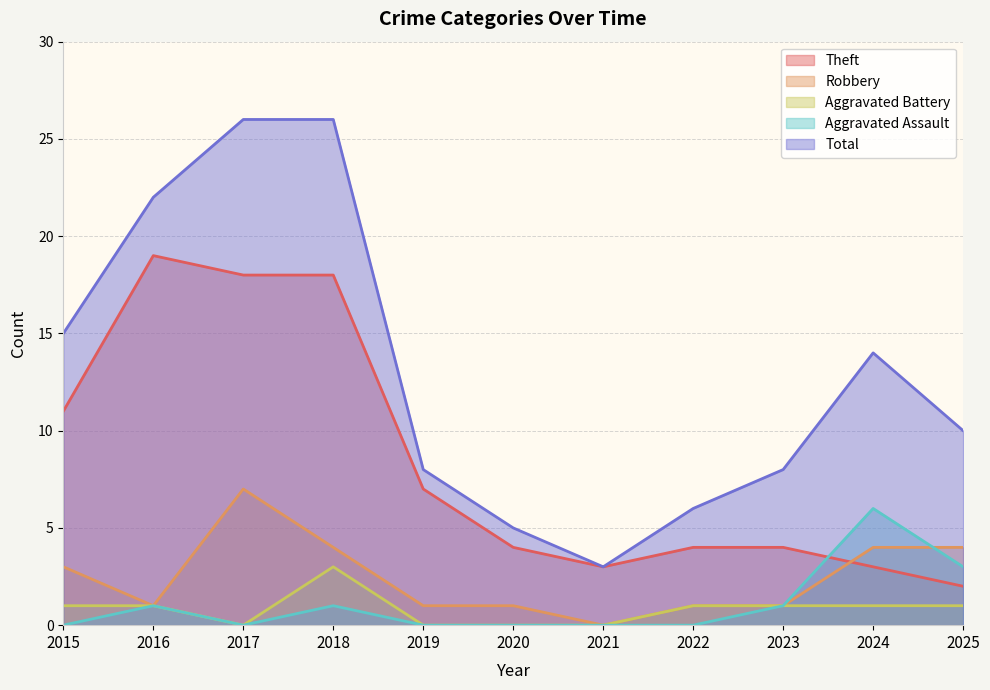

What is the maximum value shown in the chart?

26